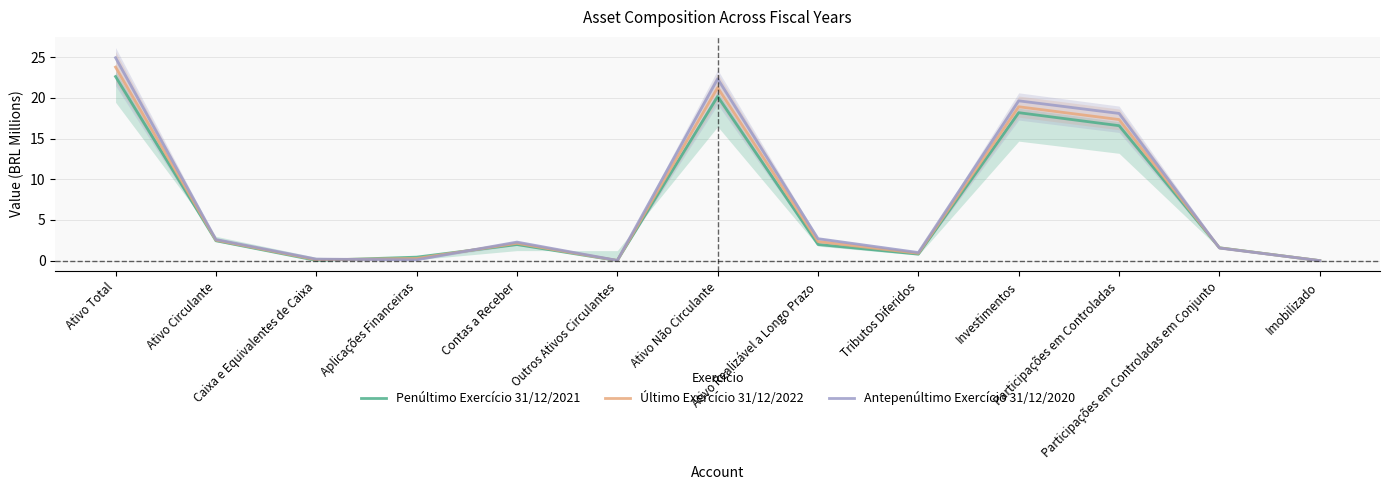

Rank the series at Participações em Controladas from highest to lowest value.

Antepenúltimo Exercício 31/12/2020, Último Exercício 31/12/2022, Penúltimo Exercício 31/12/2021